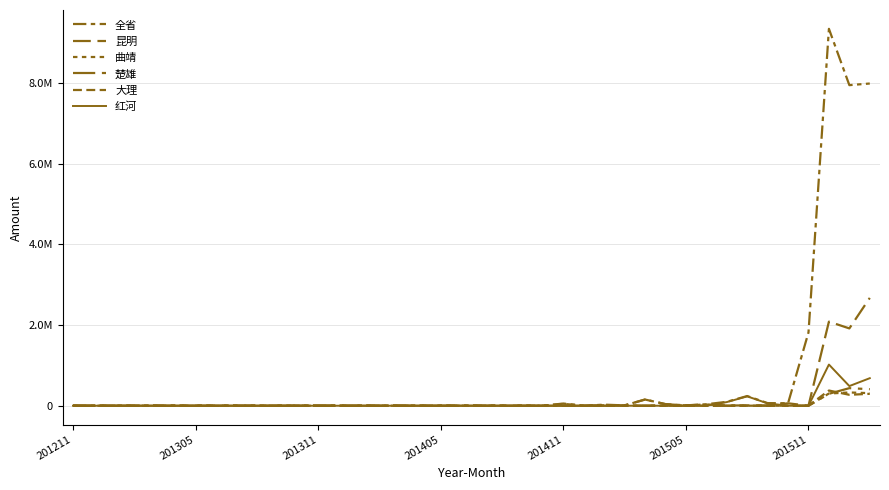

Between which two adjacent categories do 楚雄 and 昆明 first intersect?

13 and 14